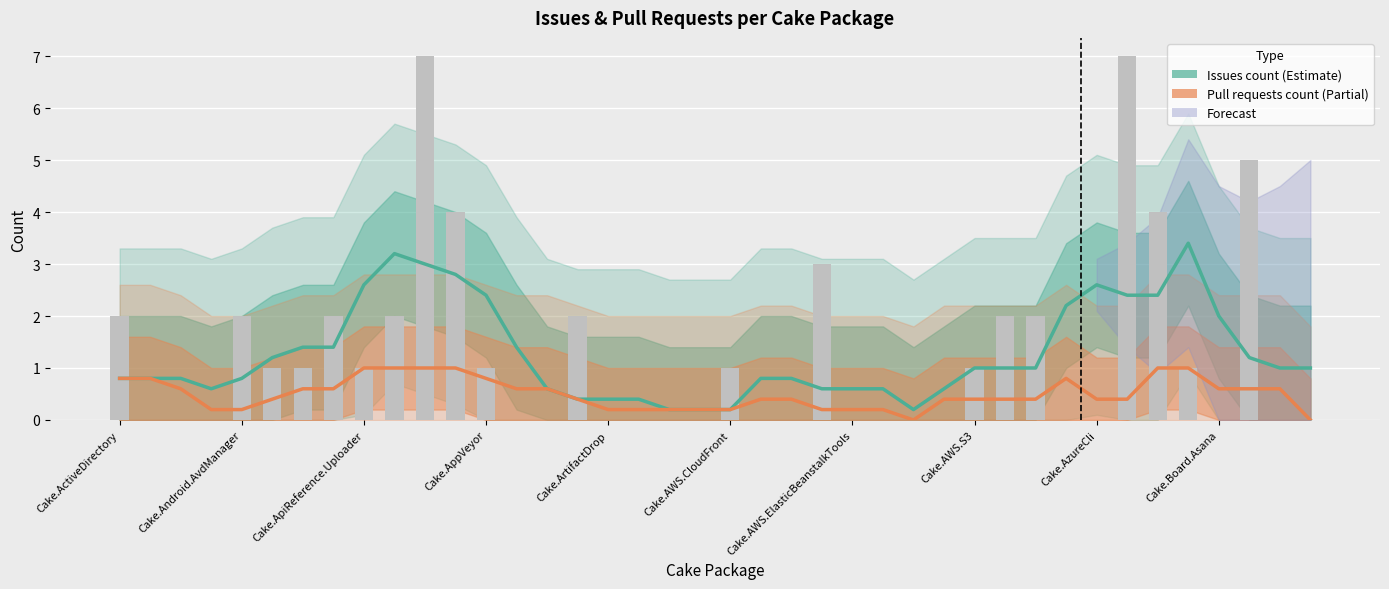

Which series changed the most between Cake.AWS.ElasticBeanstalkTools and 32?

Issues count (Estimate)